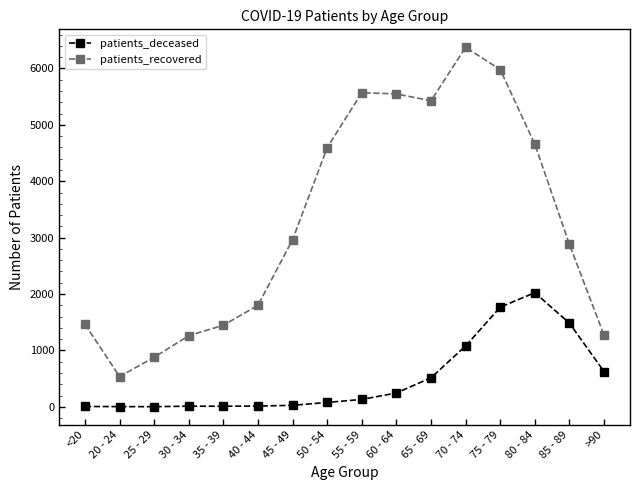

True or false: patients_recovered and patients_deceased intersect in this chart.

False